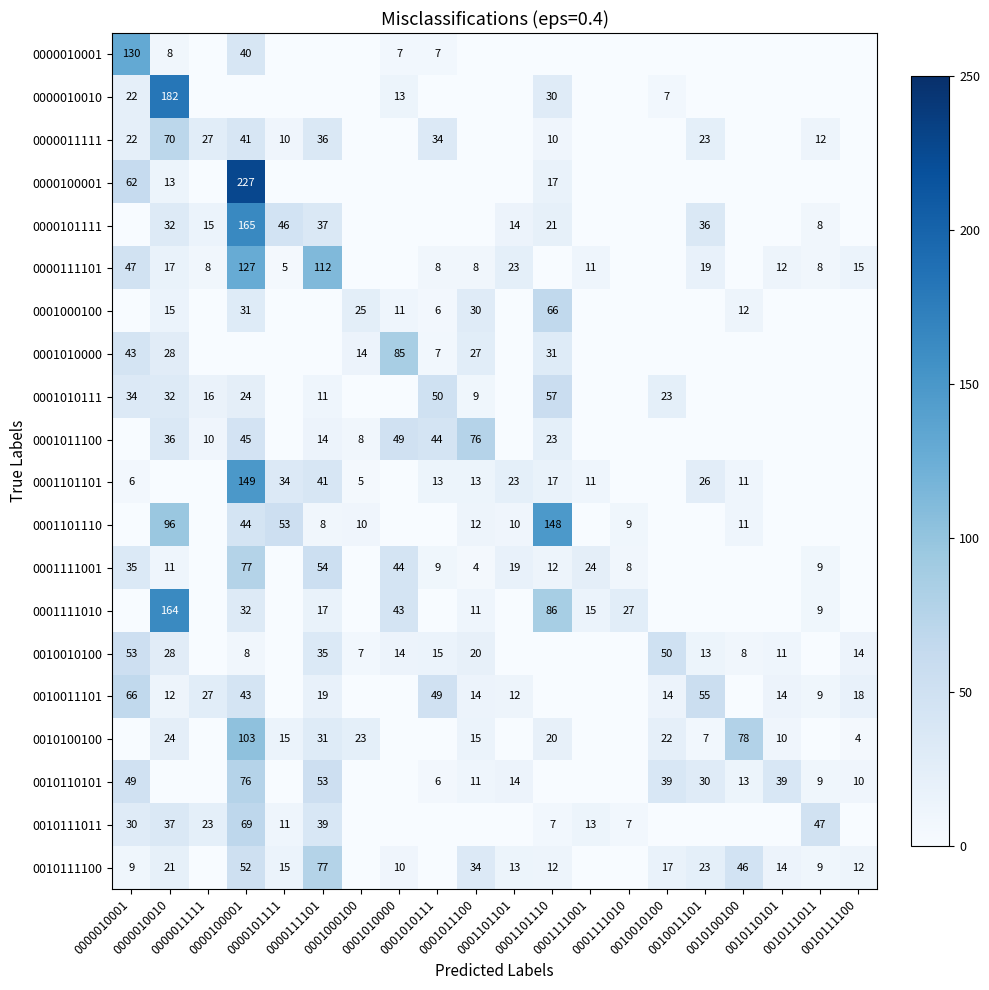

Read the 0010011101 value at 0000111101.

19